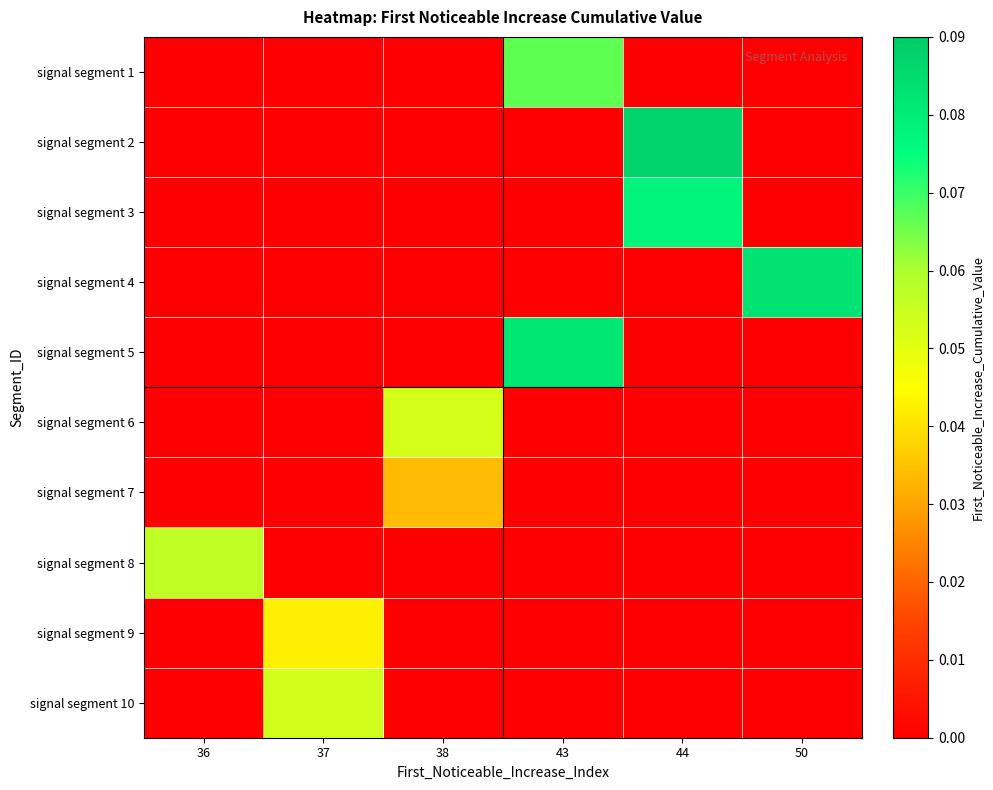

What is the total value across all series at 38?

0.1